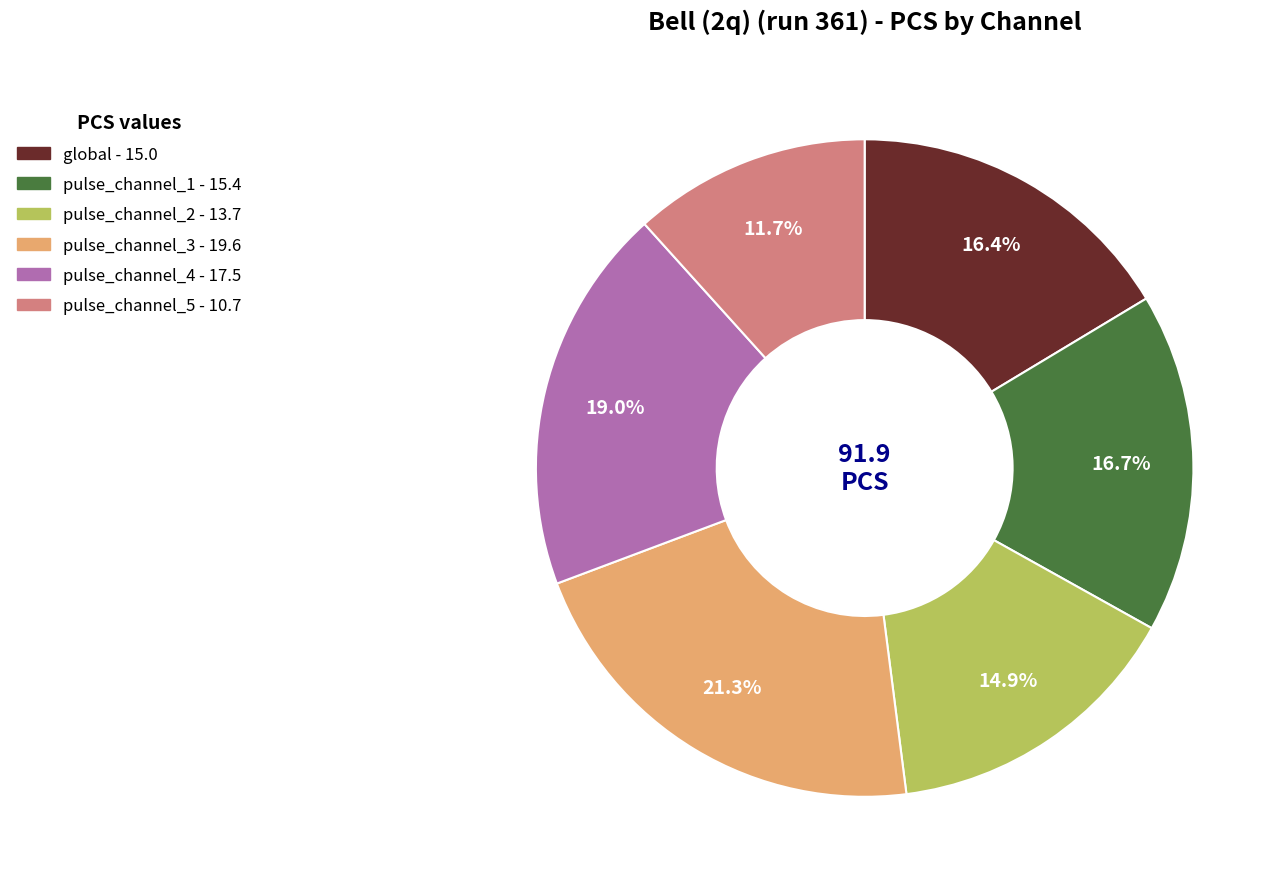

Count the number of slices in the pie.

6